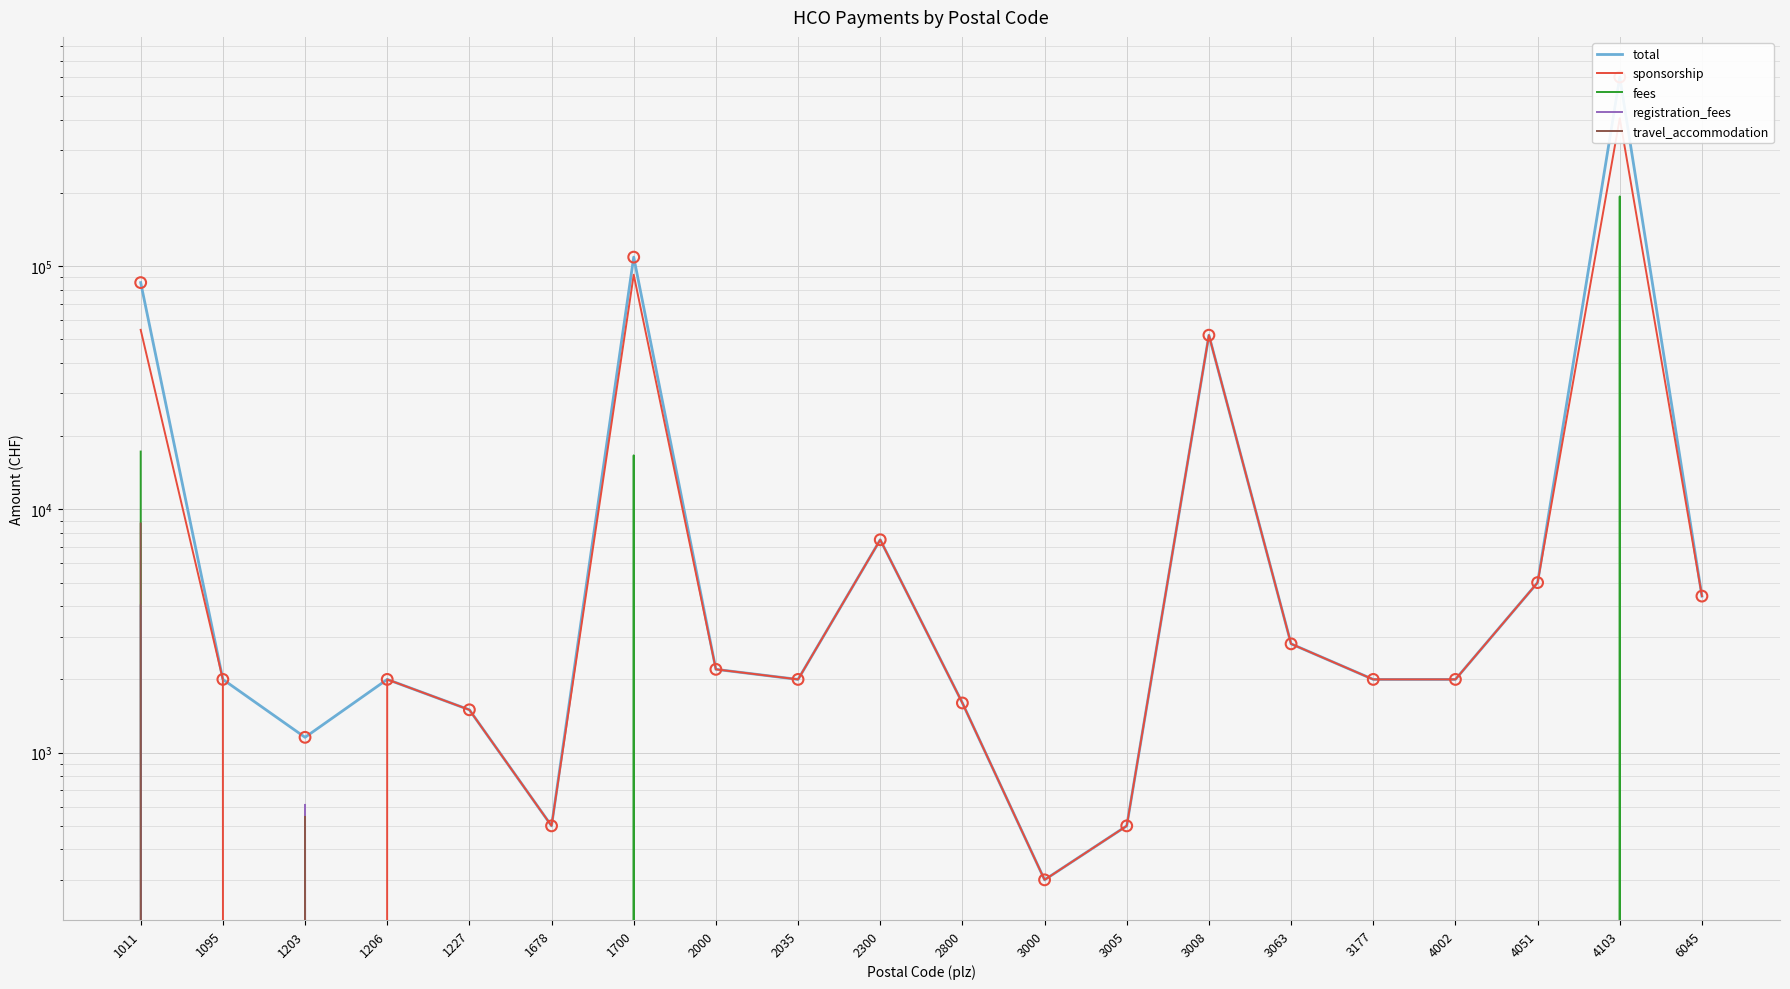

What is the total value across all series at 1700?

217709.2